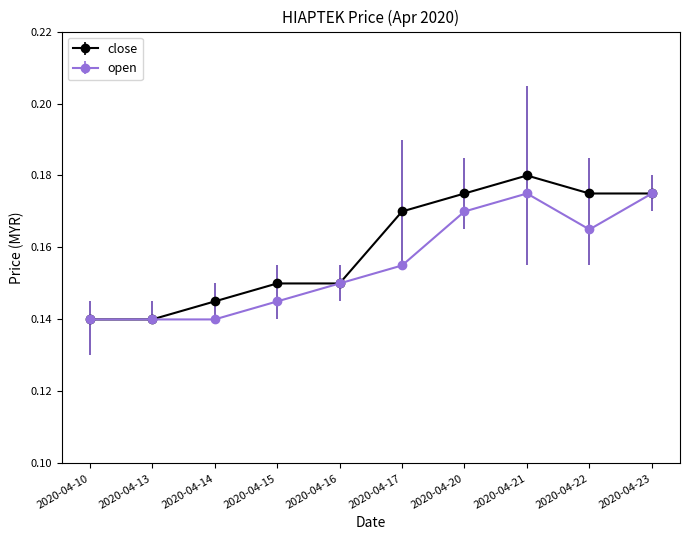

True or false: open has more than 2 points higher than both neighbors.

False